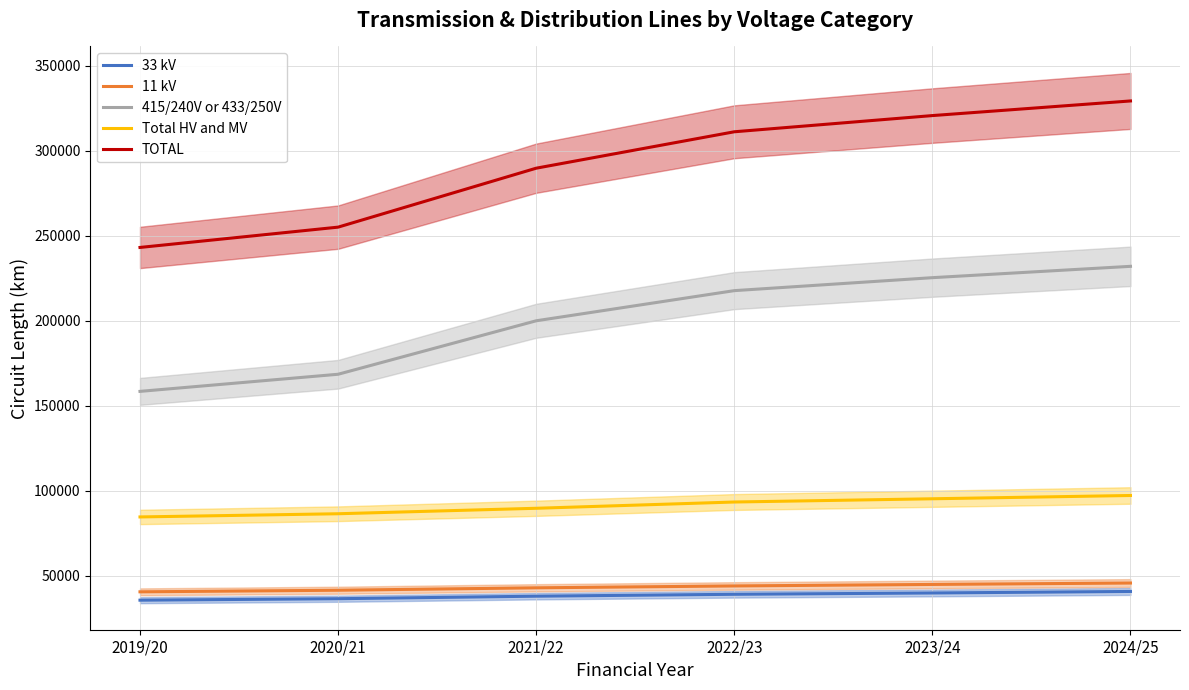

Read the Total HV and MV value at 2023/24.

95349.3